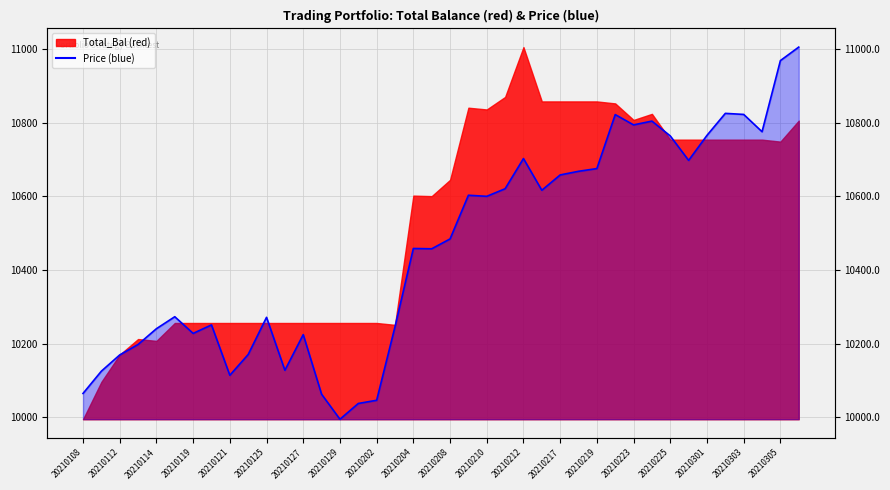

Reading right to left, what are all the values shown in this chart?

20210308=11005.4	20210305=10968.7	20210304=10775.6	20210303=10822.6	20210302=10825.4	20210301=10765.7	20210226=10697.8	20210225=10764.1	20210224=10804.4	20210223=10794.2	20210222=10822.2	20210219=10675.6	20210218=10668.2	20210217=10658.3	20210216=10616.7	20210212=10702.8	20210211=10620.8	20210210=10600.2	20210209=10603.1	20210208=10484.5	20210205=10457.8	20210204=10458.6	20210203=10246.2	20210202=10046.5	20210201=10037.8	20210129=9995.0	20210128=10062.9	20210127=10224.7	20210126=10128.0	20210125=10271.7	20210122=10170.8	20210121=10114.4	20210120=10251.1	20210119=10228.0	20210115=10273.3	20210114=10240.8	20210113=10198.0	20210112=10169.6	20210111=10125.5	20210108=10065.0